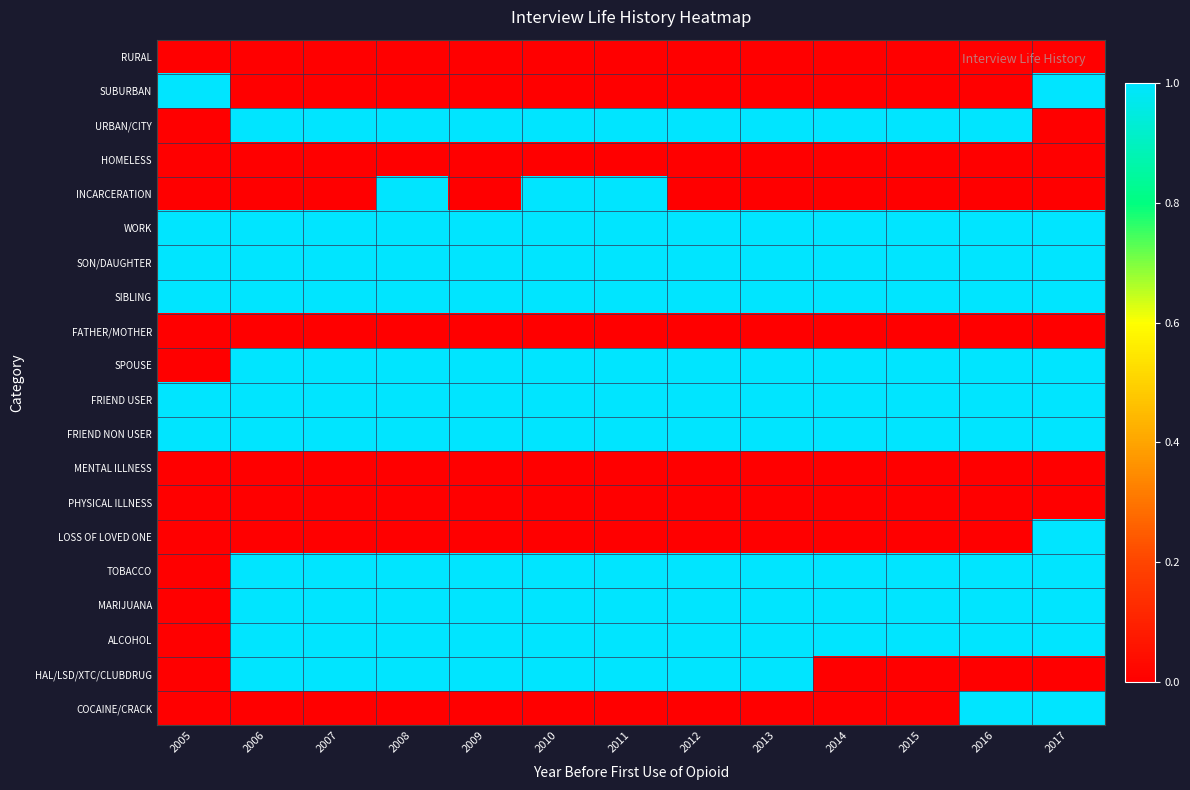

At which category is the sum across all series the highest?

2008